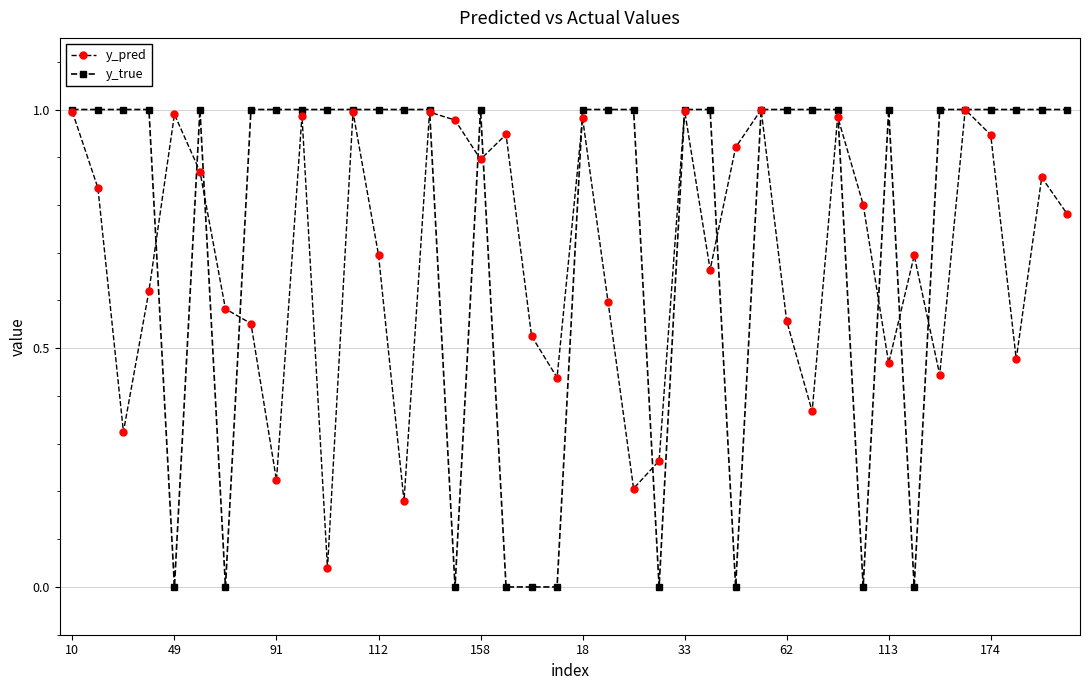

Which series has the largest total across all categories?

y_true